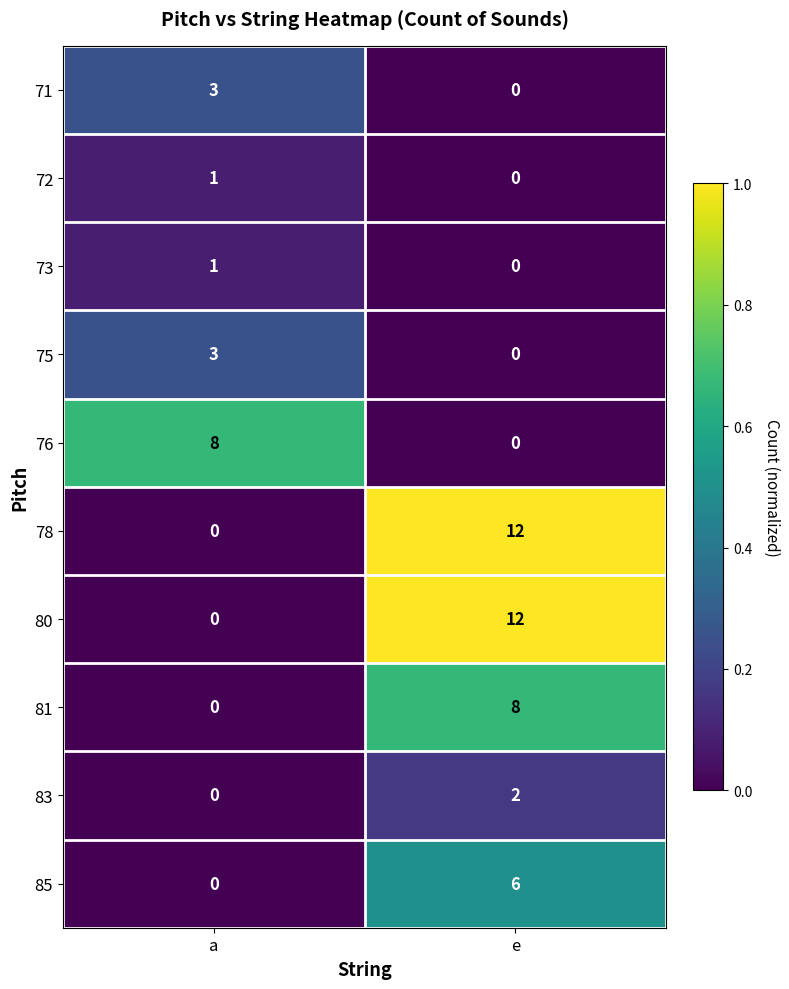

At which label does 85 reach its peak?

e